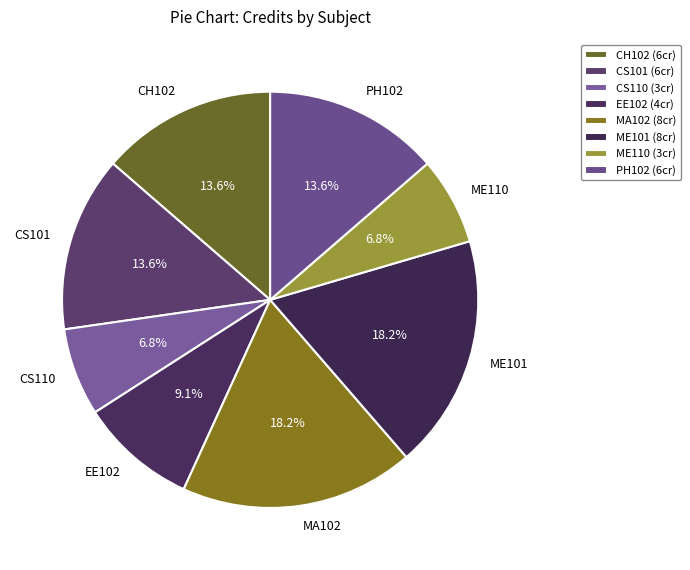

To the nearest percent, what portion does CS101 represent?

14%